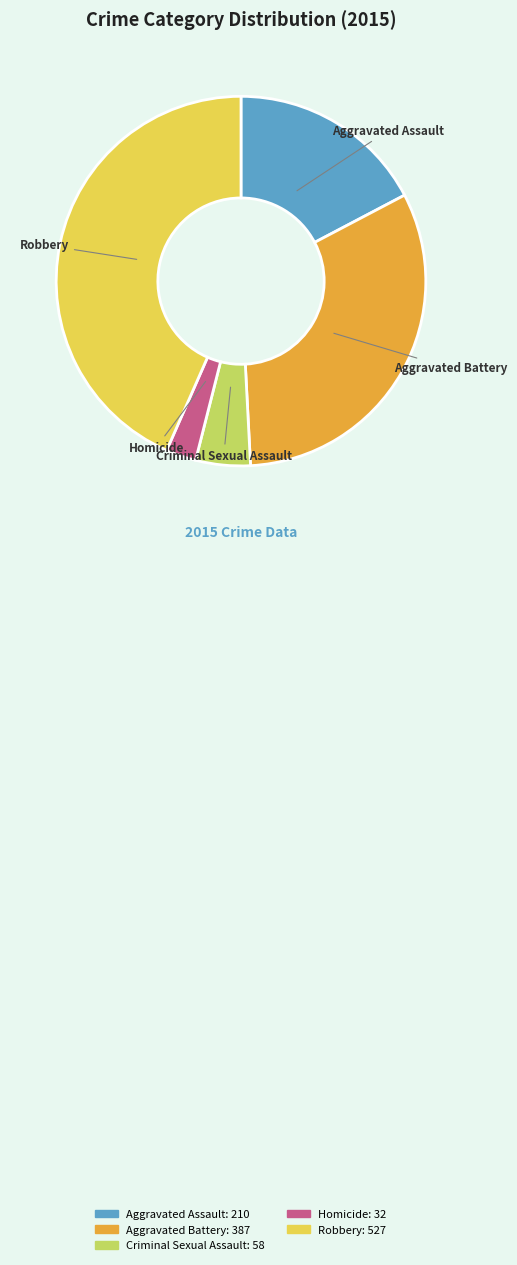

Which slice is the smallest?

Homicide